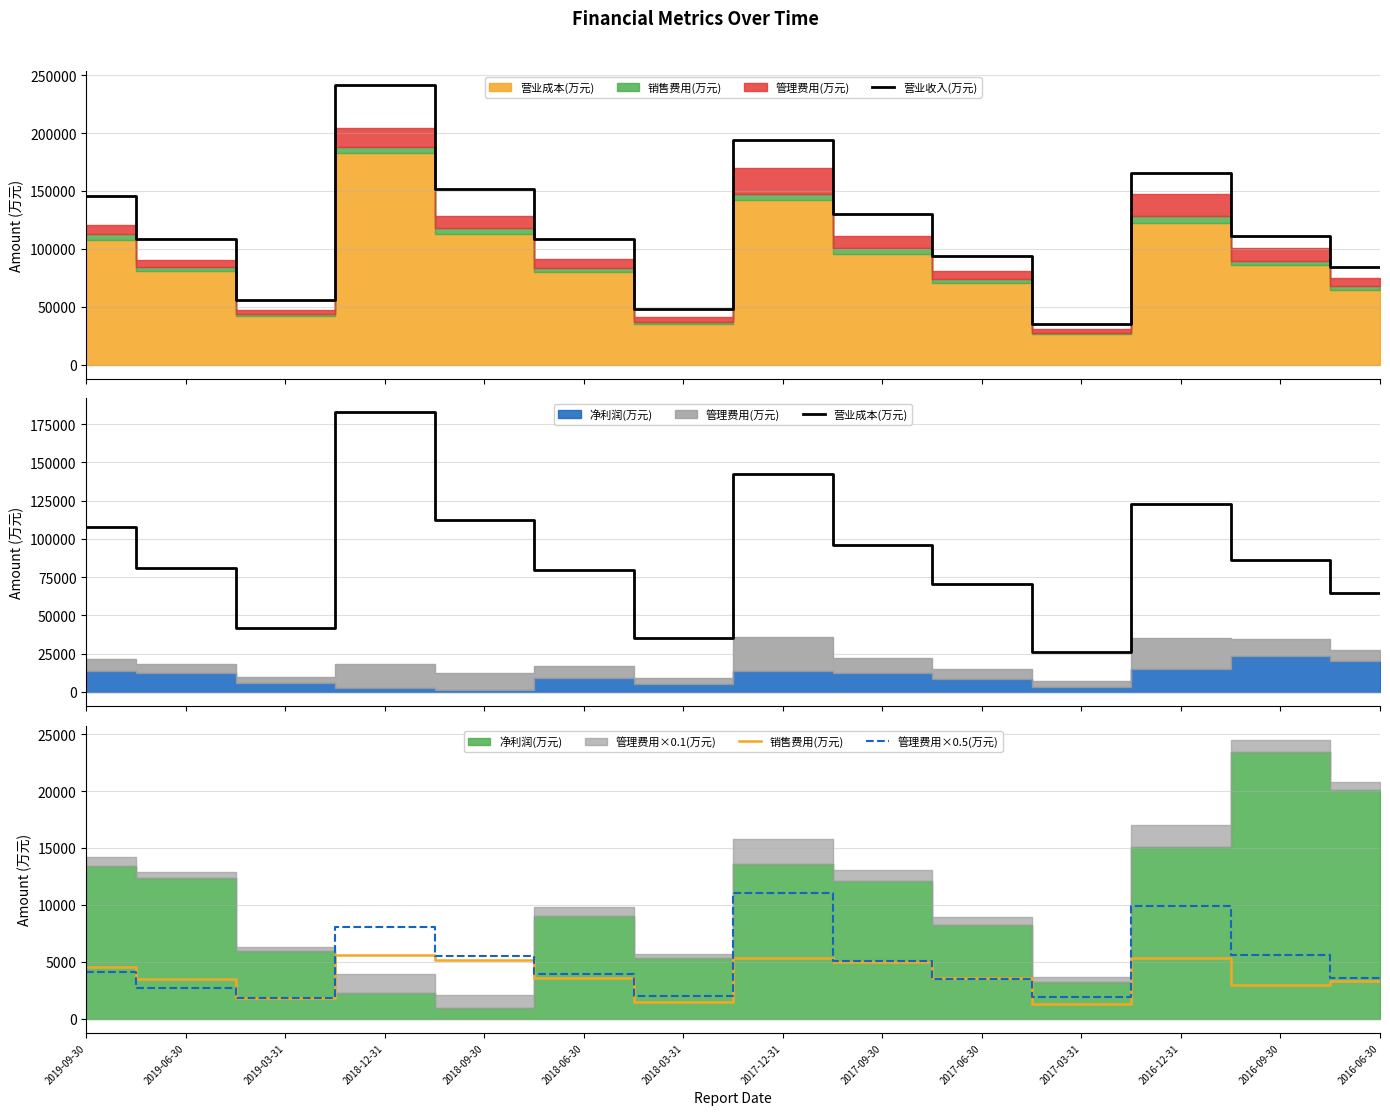

Reading left to right, extract all data points from this chart.

营业收入(万元): 2019-09-30=145291.0	2019-06-30=108853.0	2019-03-31=55865.0	2018-12-31=241328.0	2018-09-30=151855.0	2018-06-30=108163.0	2018-03-31=48219.0	2017-12-31=194222.0	2017-09-30=130056.0	2017-06-30=93506.0	2017-03-31=35255.0	2016-12-31=165530.0	2016-09-30=110765.0	2016-06-30=84404.0
营业成本(万元): 2019-09-30=107872.0	2019-06-30=81176.0	2019-03-31=41840.0	2018-12-31=182657.0	2018-09-30=112456.0	2018-06-30=79796.0	2018-03-31=35456.0	2017-12-31=142124.0	2017-09-30=95717.0	2017-06-30=70151.0	2017-03-31=26029.0	2016-12-31=122667.0	2016-09-30=86204.0	2016-06-30=64323.0
销售费用(万元): 2019-09-30=4578.0	2019-06-30=3458.0	2019-03-31=1826.0	2018-12-31=5623.0	2018-09-30=5168.0	2018-06-30=3569.0	2018-03-31=1510.0	2017-12-31=5367.0	2017-09-30=5036.0	2017-06-30=3569.0	2017-03-31=1270.0	2016-12-31=5381.0	2016-09-30=2985.0	2016-06-30=3303.0
管理费用×0.5(万元): 2019-09-30=4147.0	2019-06-30=2739.0	2019-03-31=1795.0	2018-12-31=8042.0	2018-09-30=5544.0	2018-06-30=3910.0	2018-03-31=1992.0	2017-12-31=11063.0	2017-09-30=5100.5	2017-06-30=3468.5	2017-03-31=1890.0	2016-12-31=9875.5	2016-09-30=5595.5	2016-06-30=3629.0